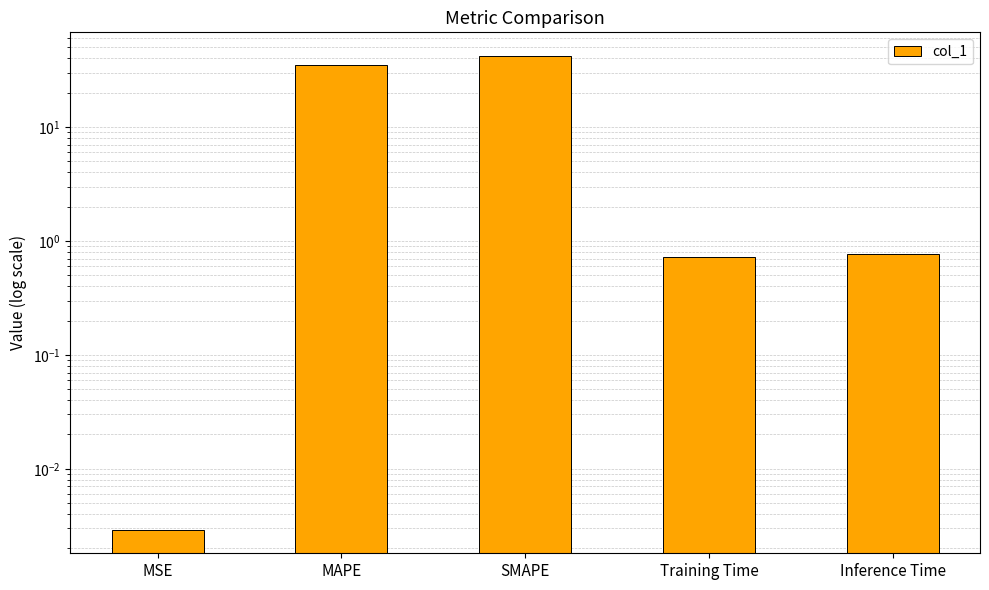

What is the label of the 1st bar from the left?

MSE